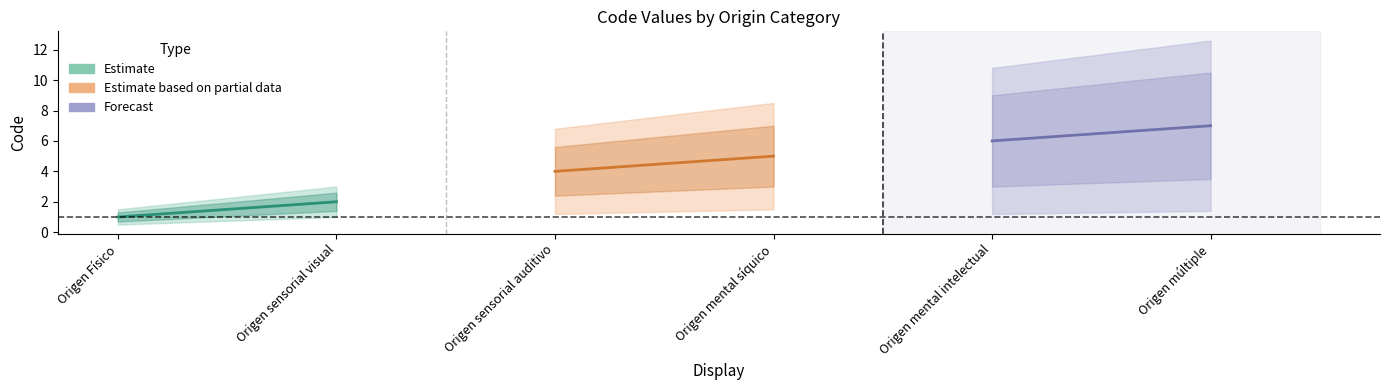

Read the Estimate based on partial data value at Origen mental síquico.

5